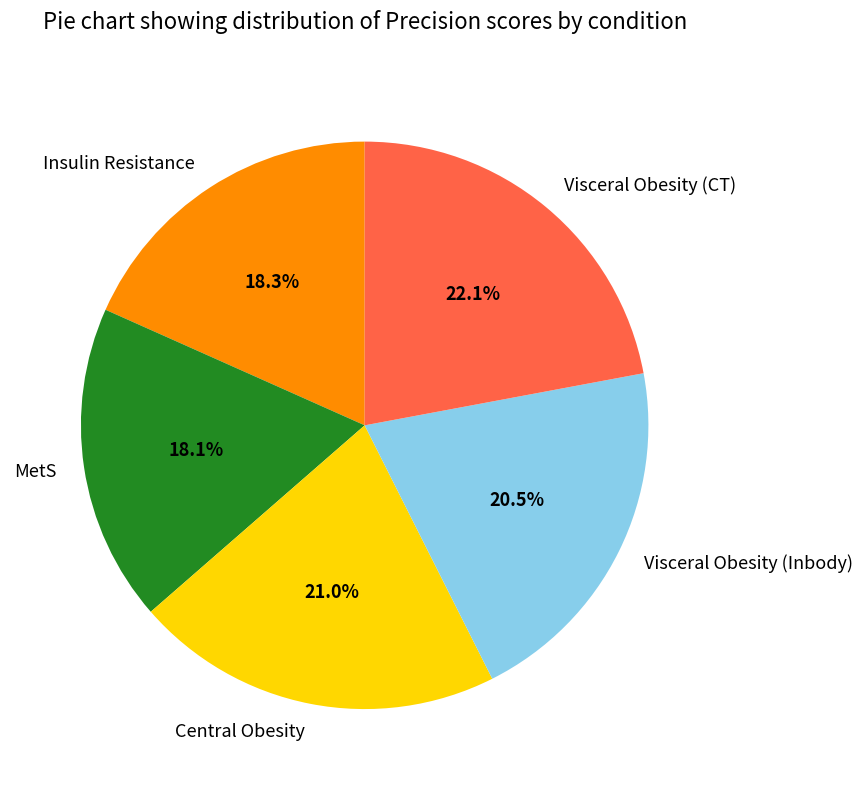

To the nearest percent, what is the average slice percentage?

20%